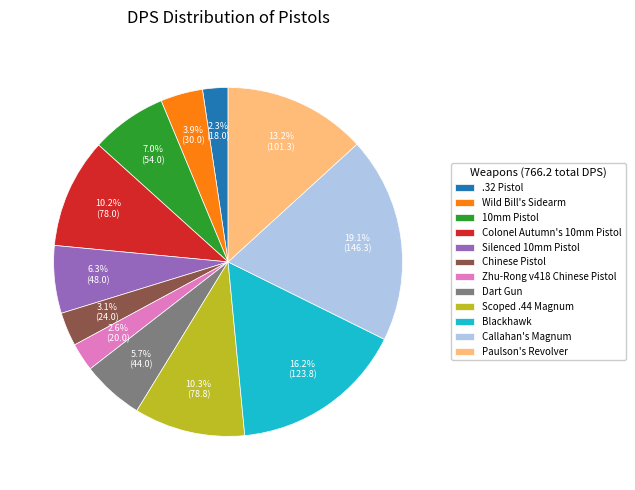

Does Zhu-Rong v418 Chinese Pistol represent more than half of the total?

No